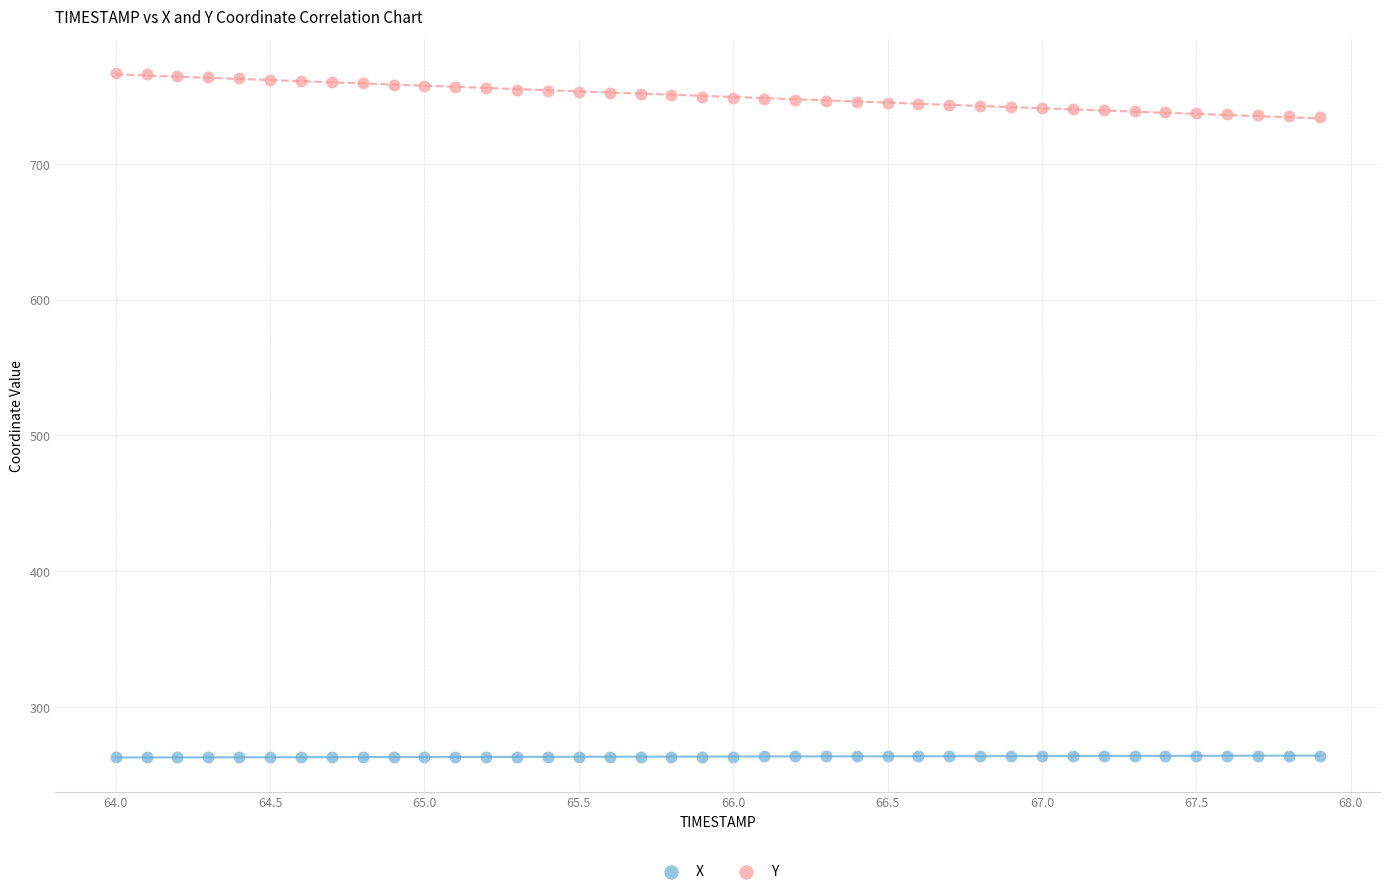

What are all the series names shown in the legend?

X, Y